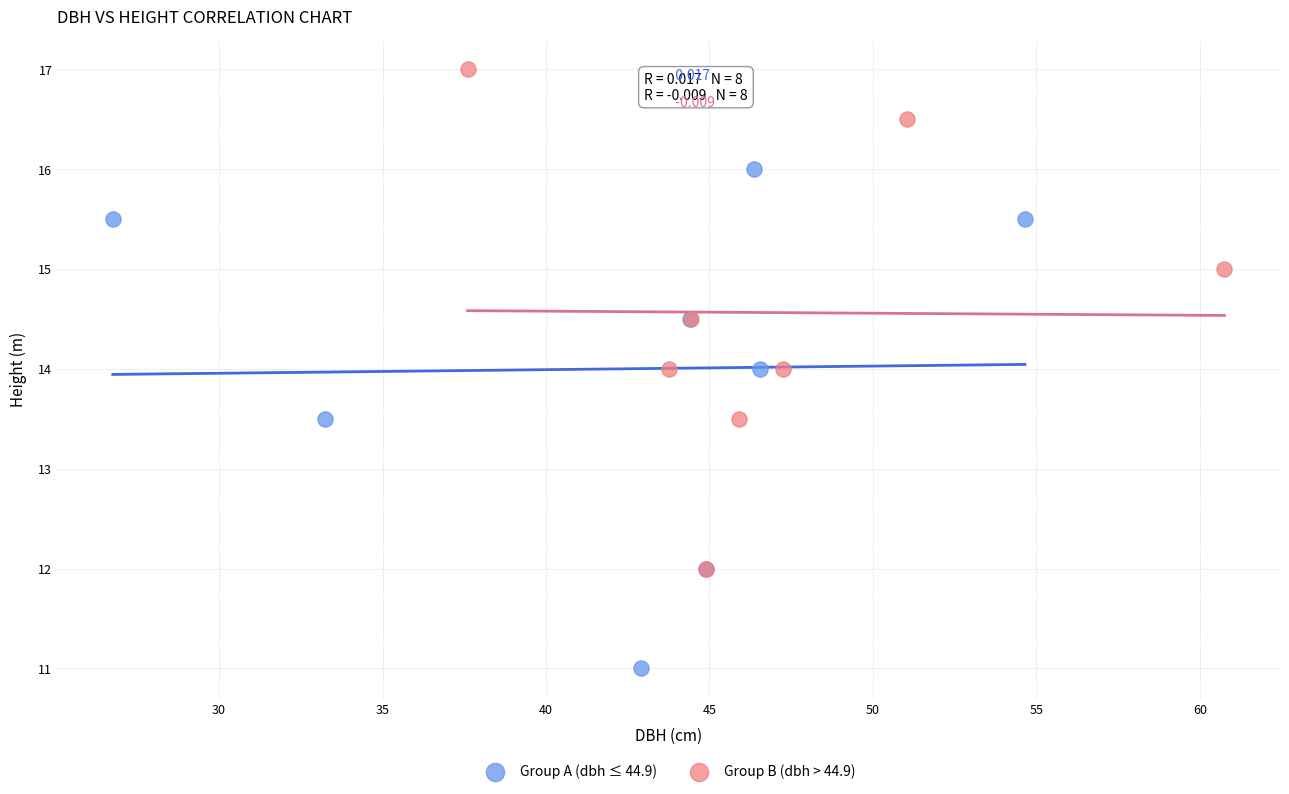

Which series reaches the minimum Y coordinate?

Group A (dbh ≤ 44.9)